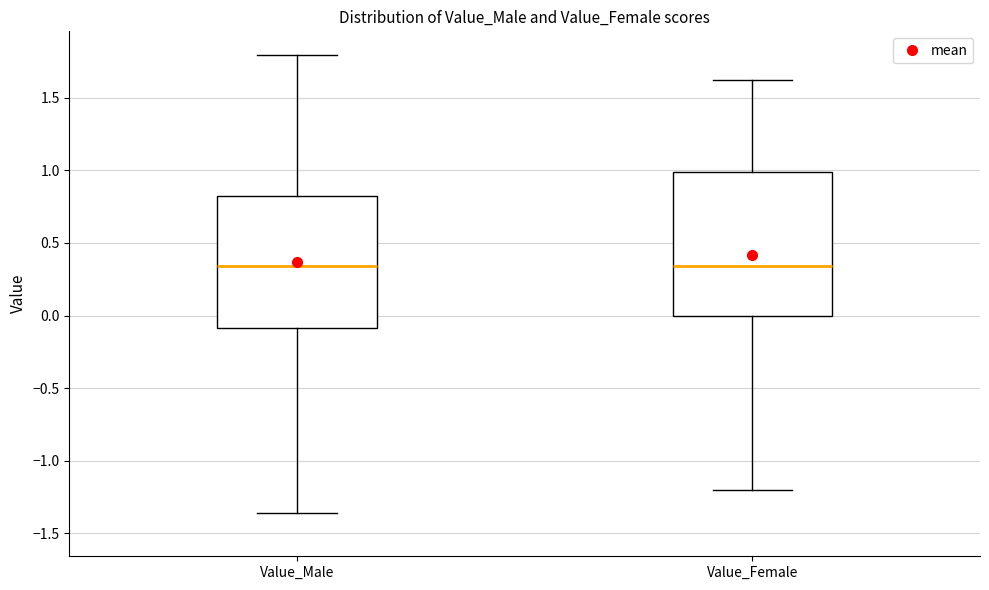

Where does the upper whisker of the box for Value_Male end on the y-axis? The values are not printed on the chart, so give them approximately, as read against the axis.

1.80